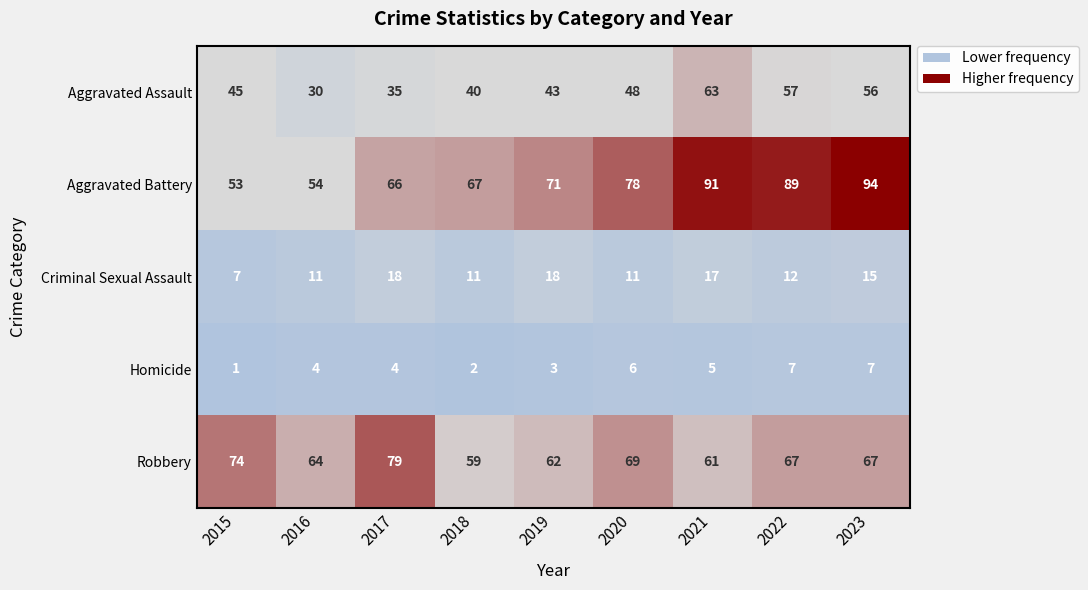

What is the approximate value of Robbery at 2022, to the nearest 5?

65